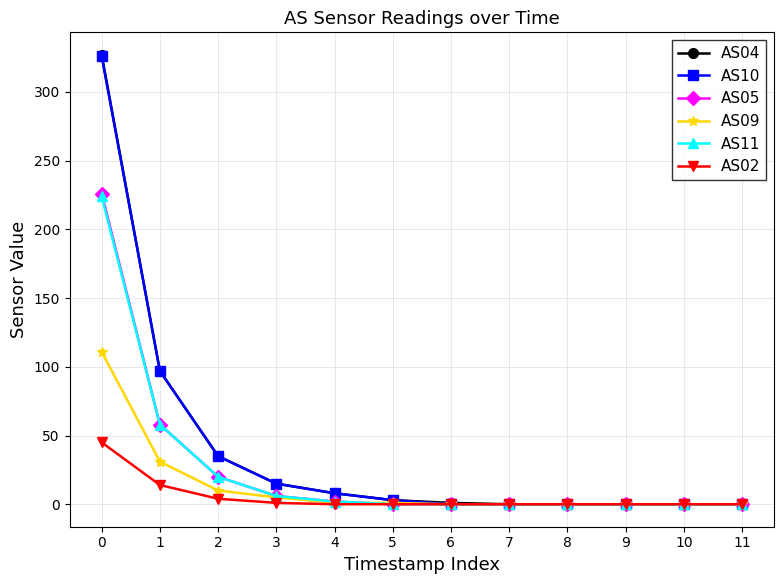

At how many categories does at least one series exceed 122?

1